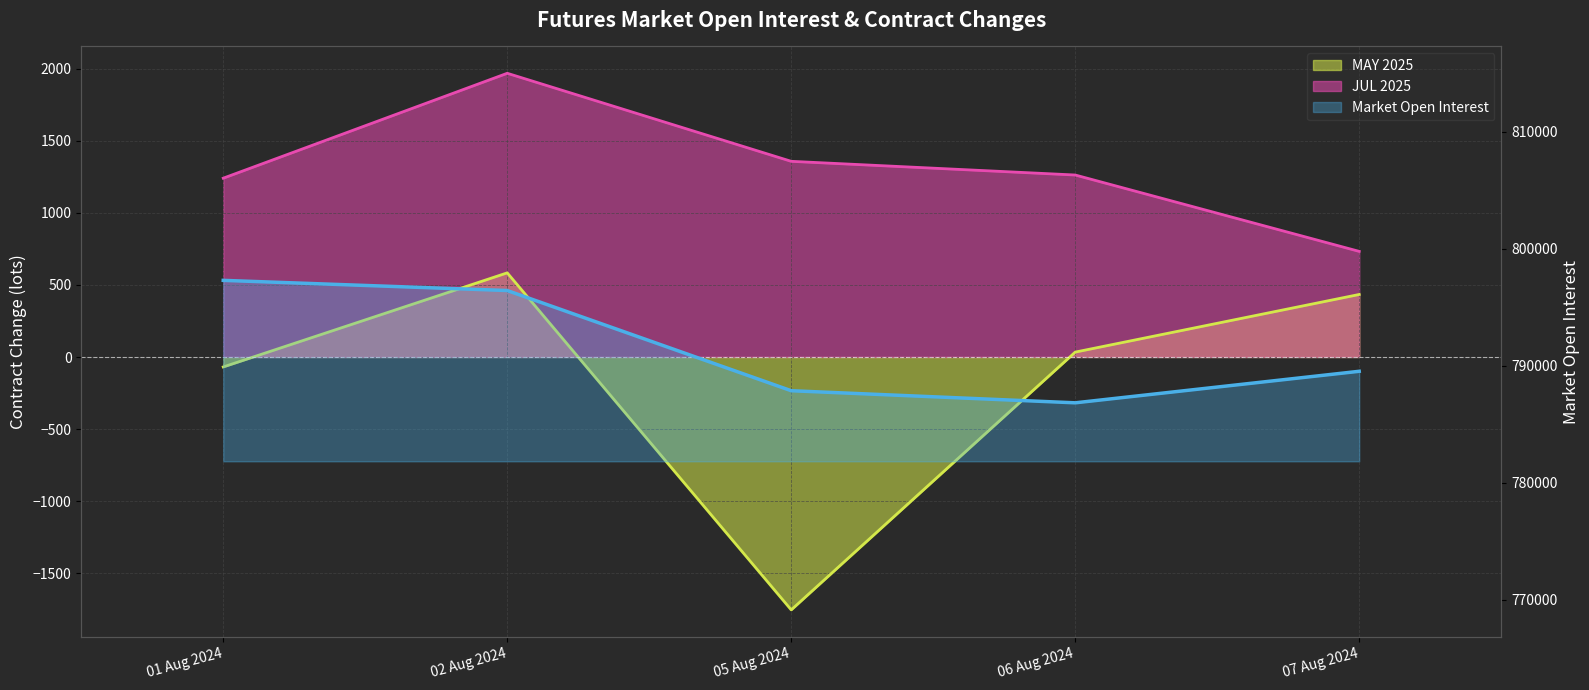

How many interior local valleys does the Market Open Interest series have?

1